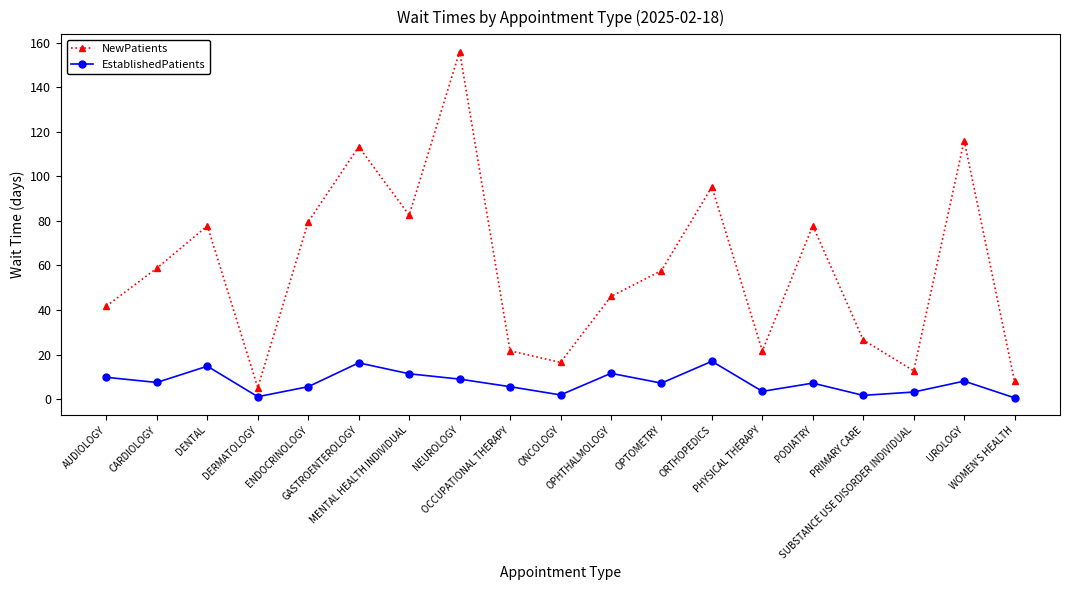

True or false: NewPatients and EstablishedPatients intersect in this chart.

False